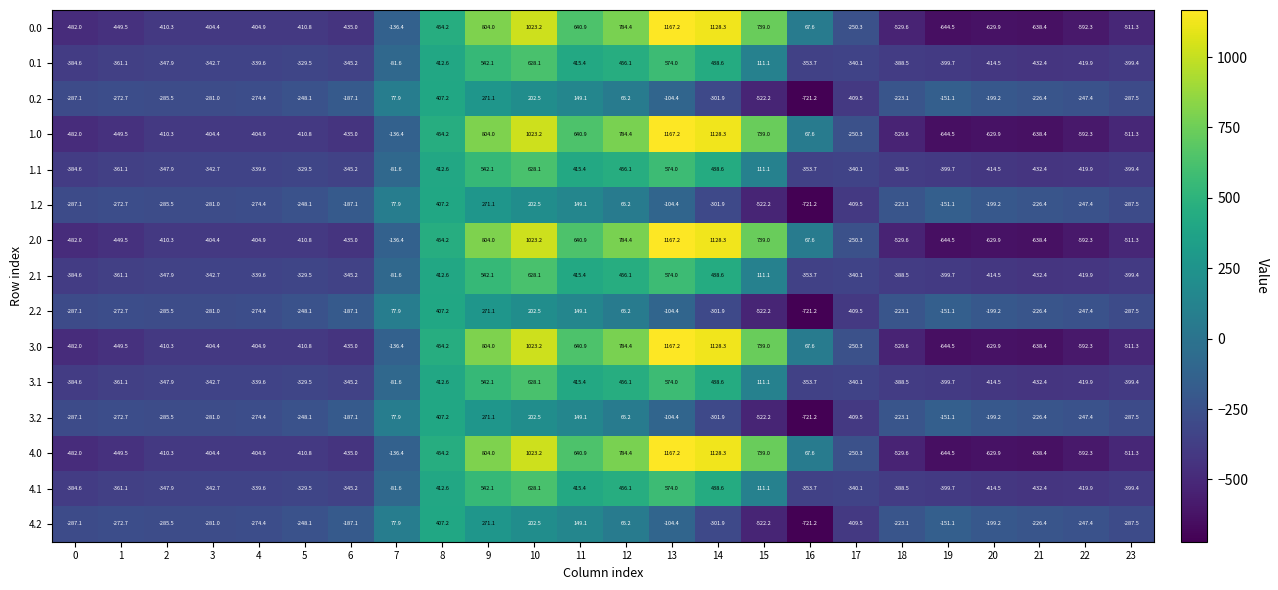

Which category has the highest value in the 3.1 series?

10